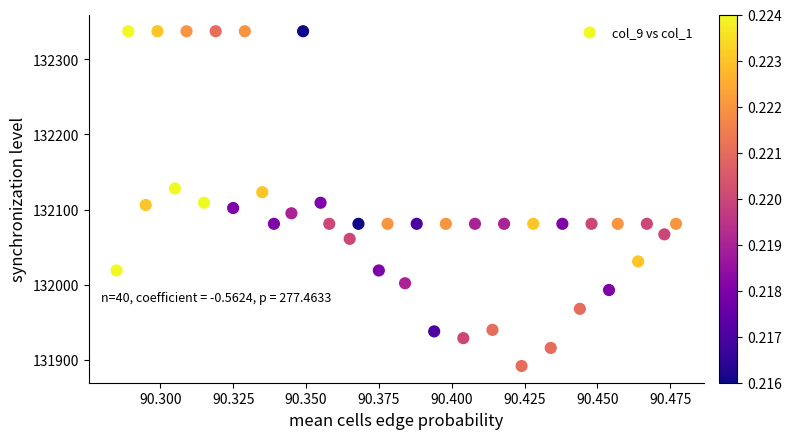

What is the range of Y values (max minus min)?

445